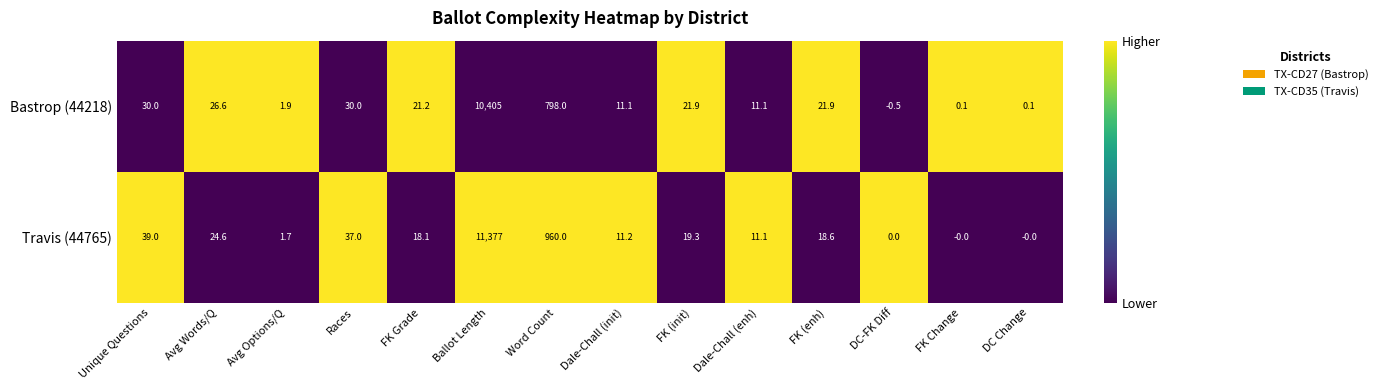

What is the approximate value of Travis (44765) at Unique Questions?

39.0